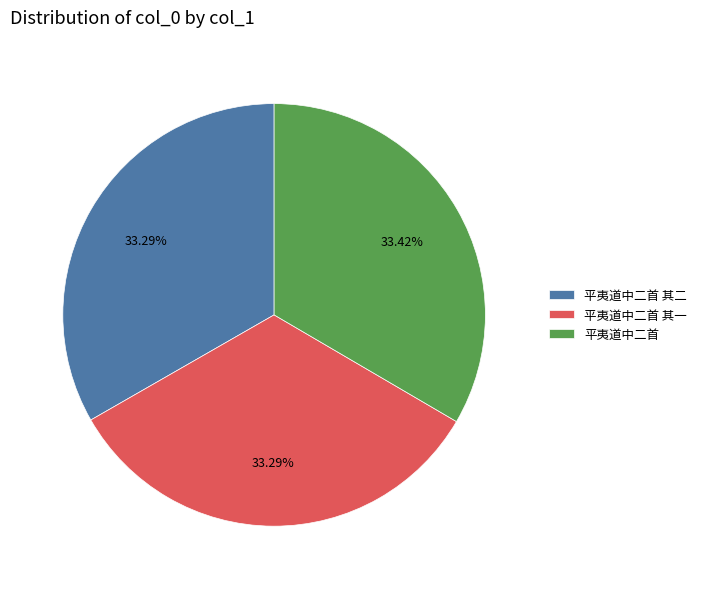

To the nearest percent, what is the combined percentage of 平夷道中二首 其一 and 平夷道中二首 其二?

67%